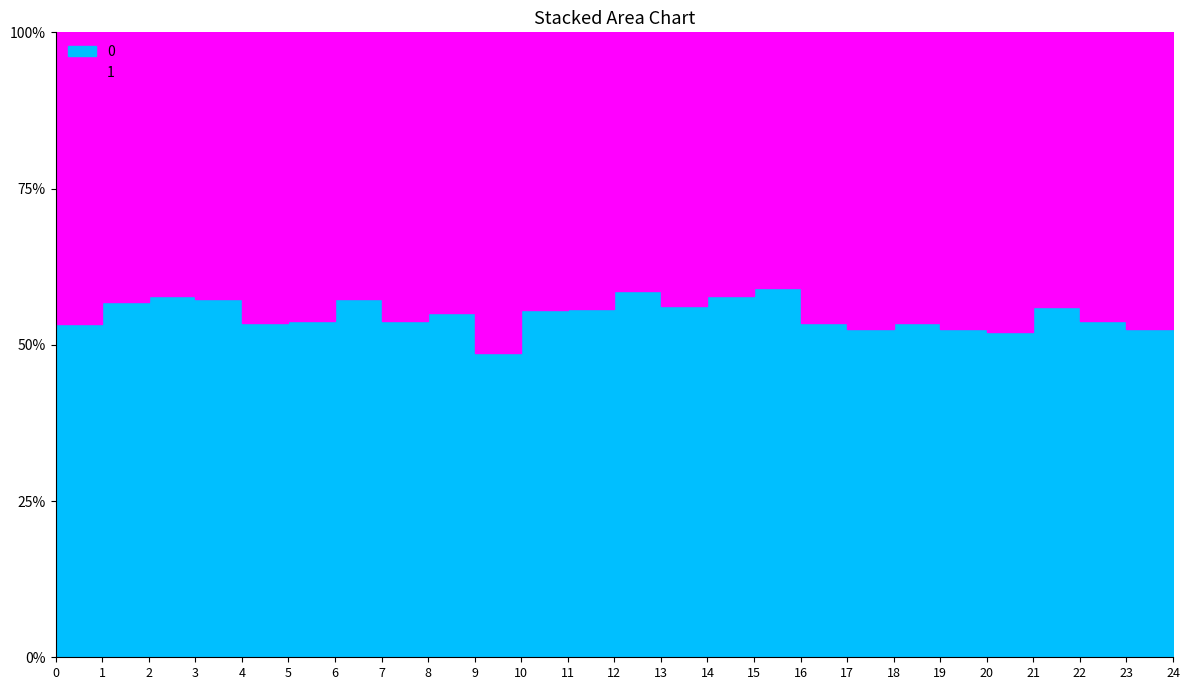

Where is the first local maximum for 0?

2